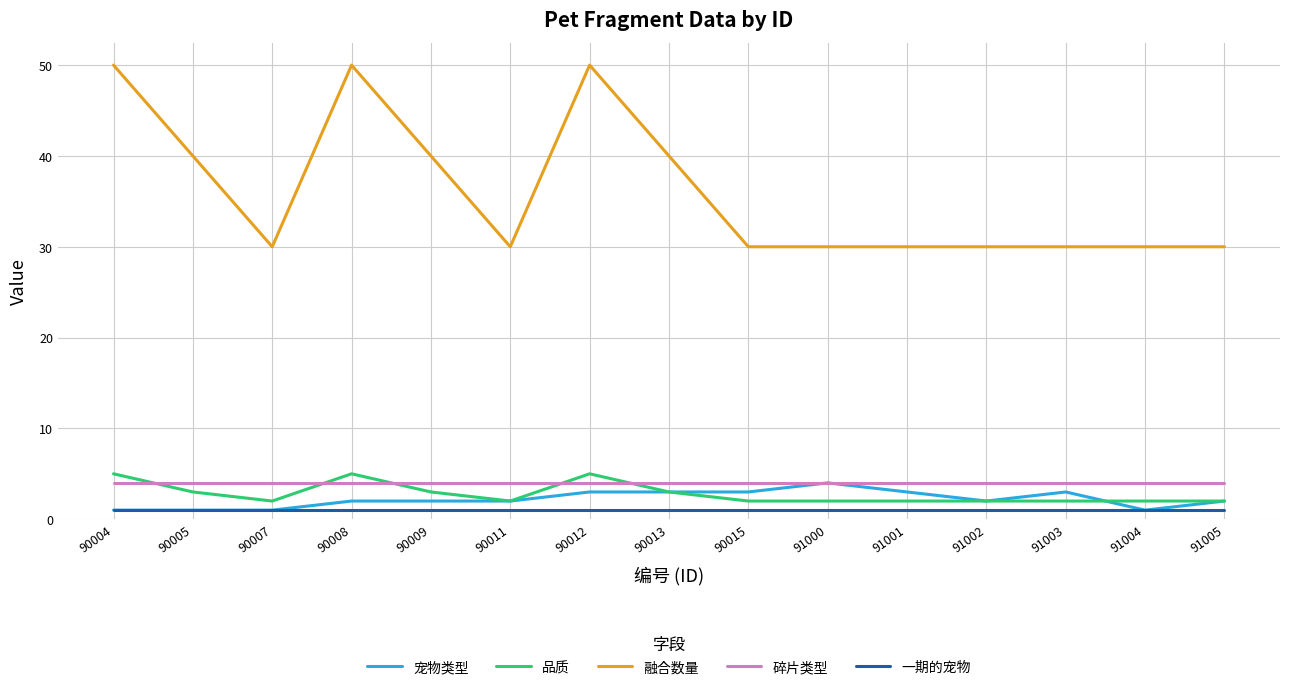

Reading left to right, transcribe all the data shown in this chart.

宠物类型: 1	1	1	2	2	2	3	3	3	4	3	2	3	1	2
品质: 5	3	2	5	3	2	5	3	2	2	2	2	2	2	2
融合数量: 50	40	30	50	40	30	50	40	30	30	30	30	30	30	30
碎片类型: 4	4	4	4	4	4	4	4	4	4	4	4	4	4	4
一期的宠物: 1	1	1	1	1	1	1	1	1	1	1	1	1	1	1